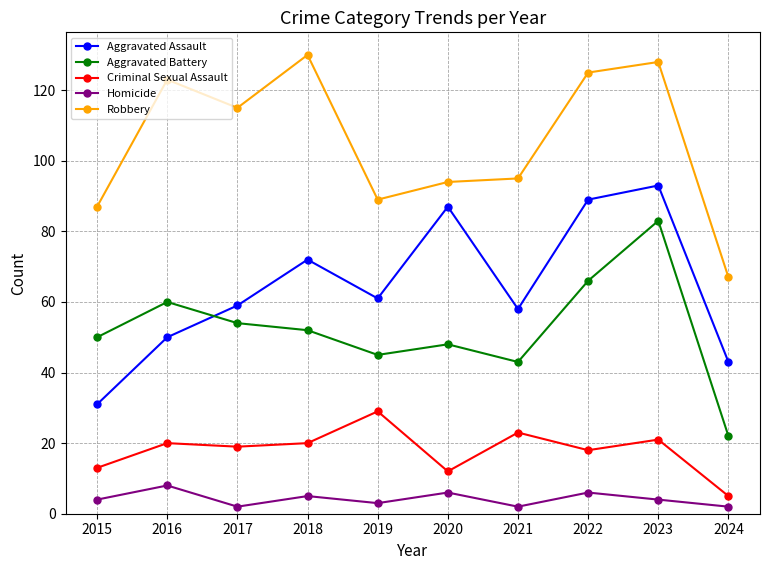

What is the average value of the Homicide series?

4